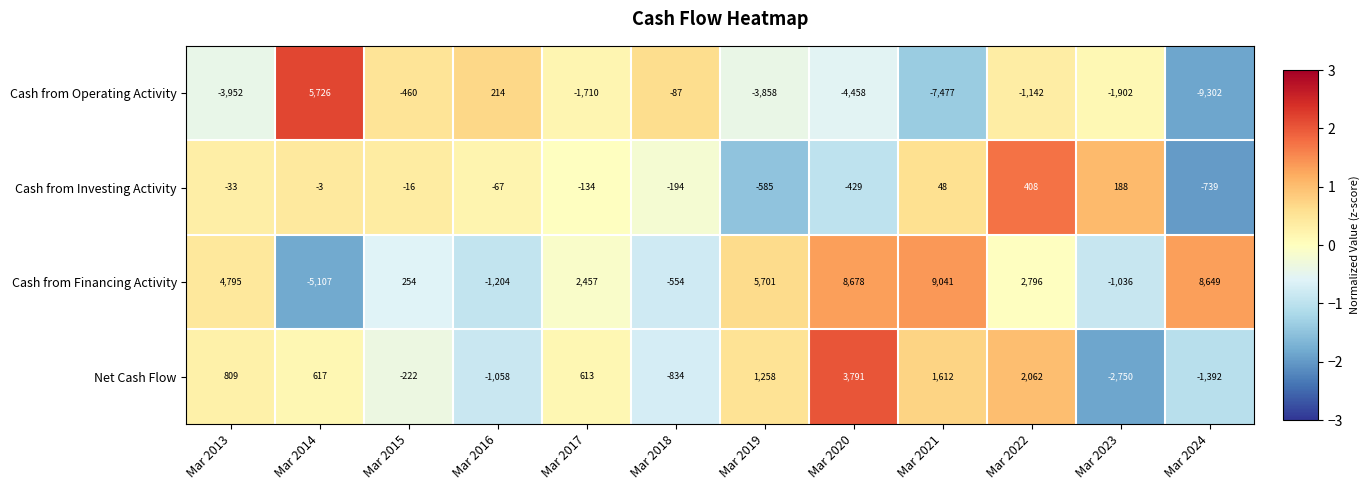

Between Mar 2013 and Mar 2022, which series saw the biggest shift?

Cash from Operating Activity